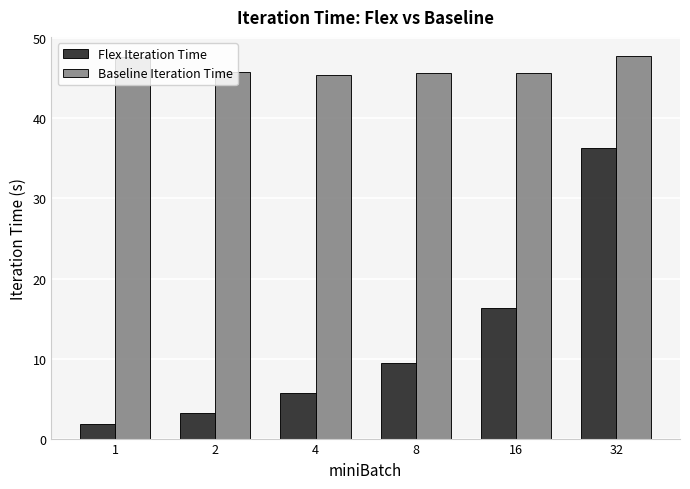

Is it true that Flex Iteration Time equals 3.2 at 2?

True